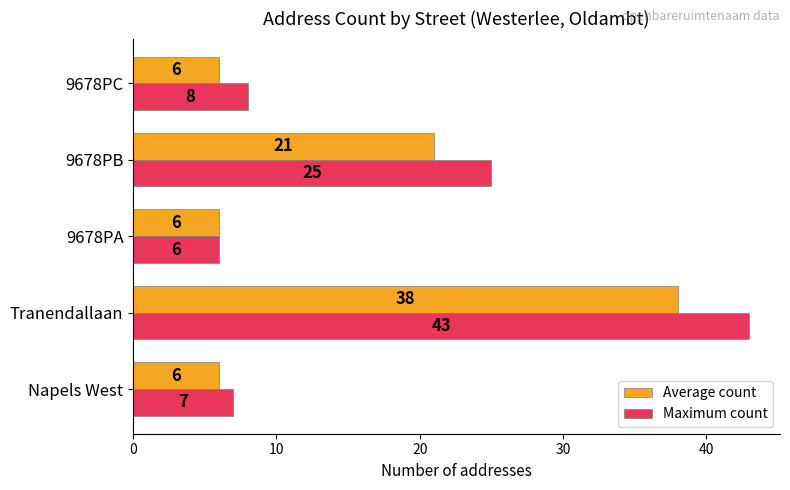

Rank the series by their maximum value, from highest to lowest.

Maximum count, Average count